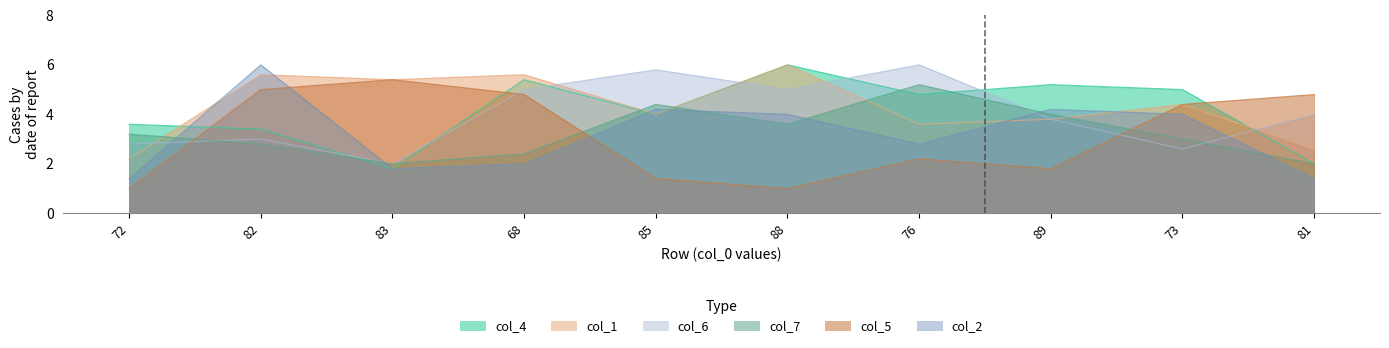

At which category does col_2 reach its first local peak?

82